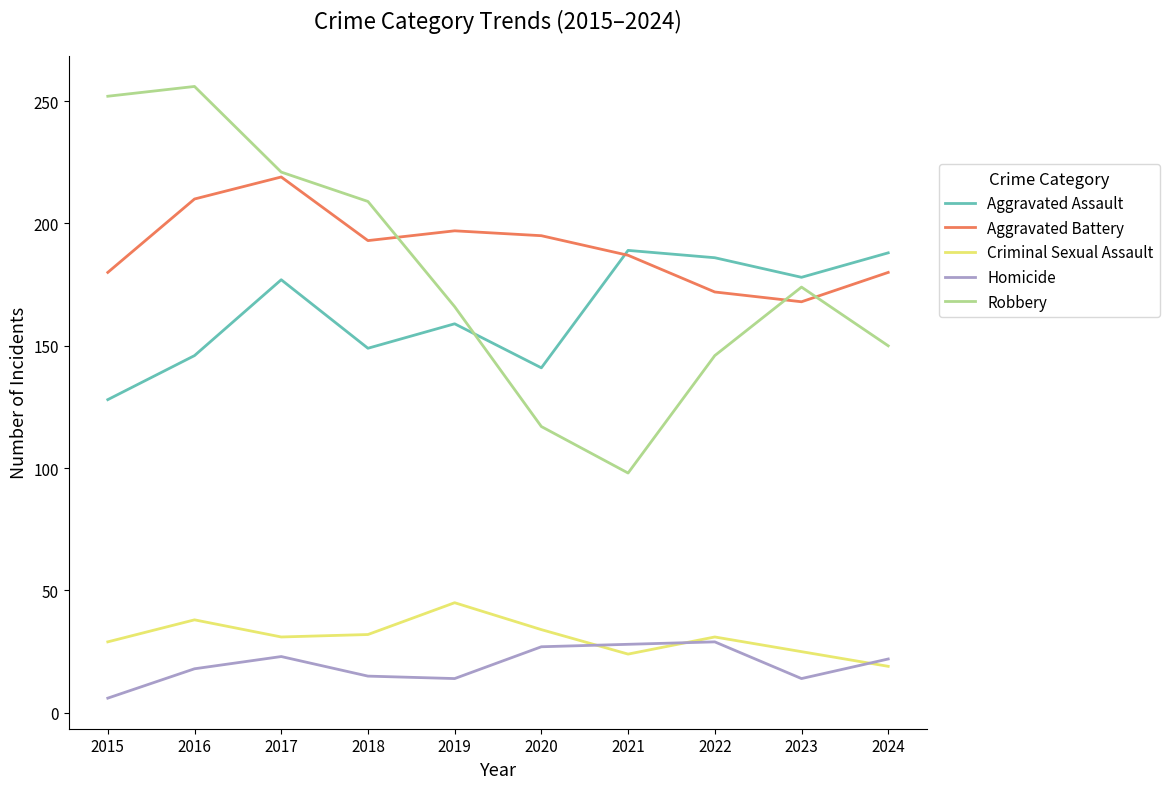

How many values in the Aggravated Battery series are below 193?

5